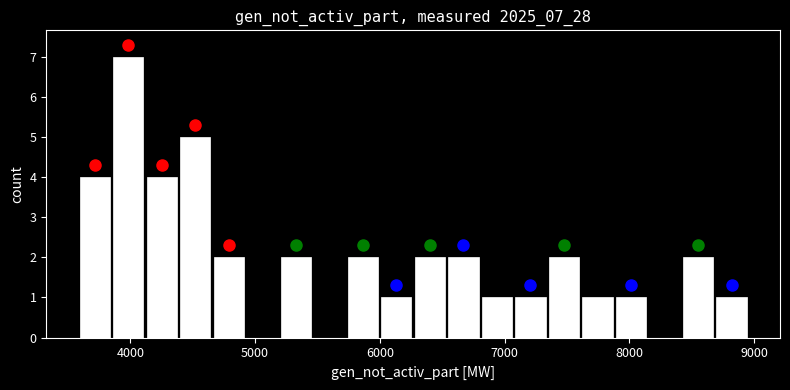

Read against the x-axis, roughly where is the centre of the tallest bar?

4000